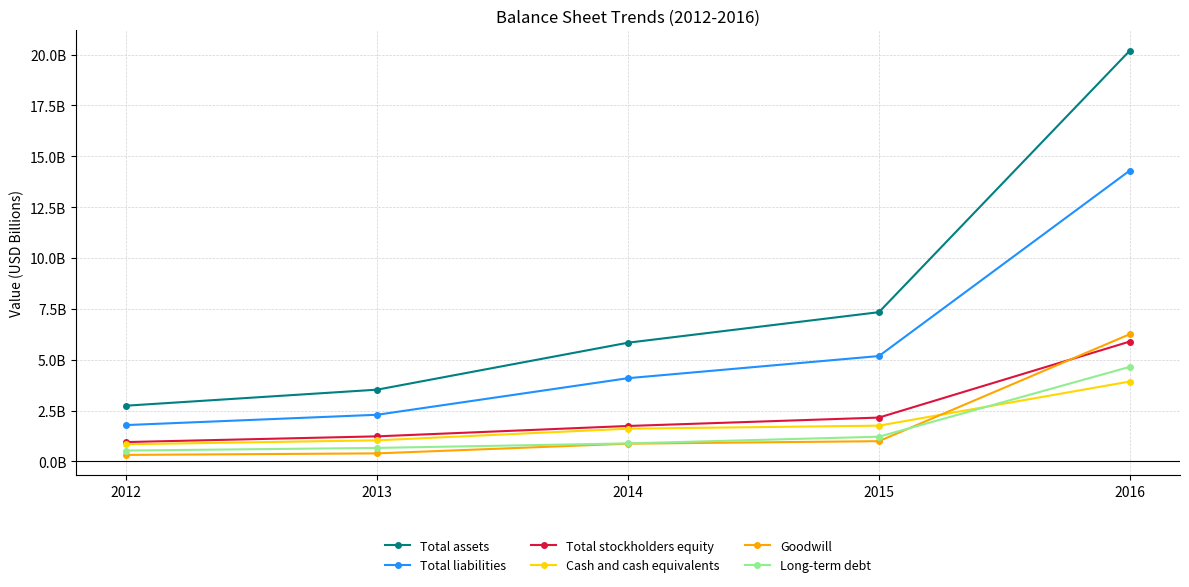

What are all the series names shown in the legend?

Total assets, Total liabilities, Total stockholders equity, Cash and cash equivalents, Goodwill, Long-term debt